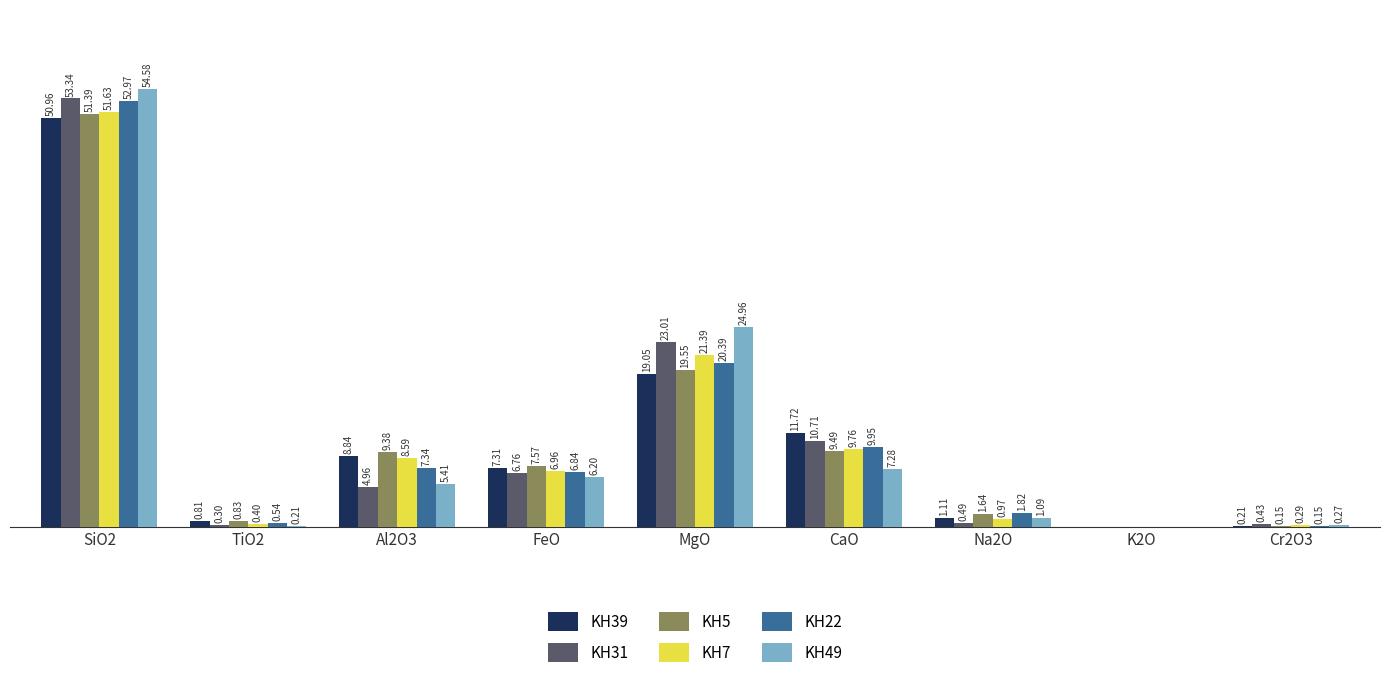

Is the value of KH7 at CaO greater than the value of KH39 at TiO2?

Yes